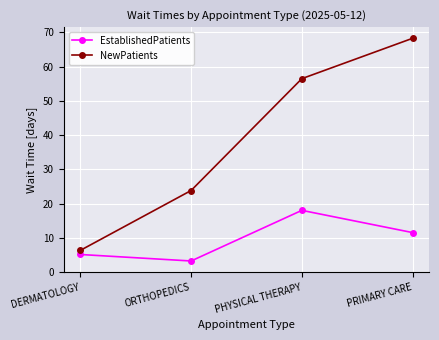

What is the sum of all EstablishedPatients values?

37.8